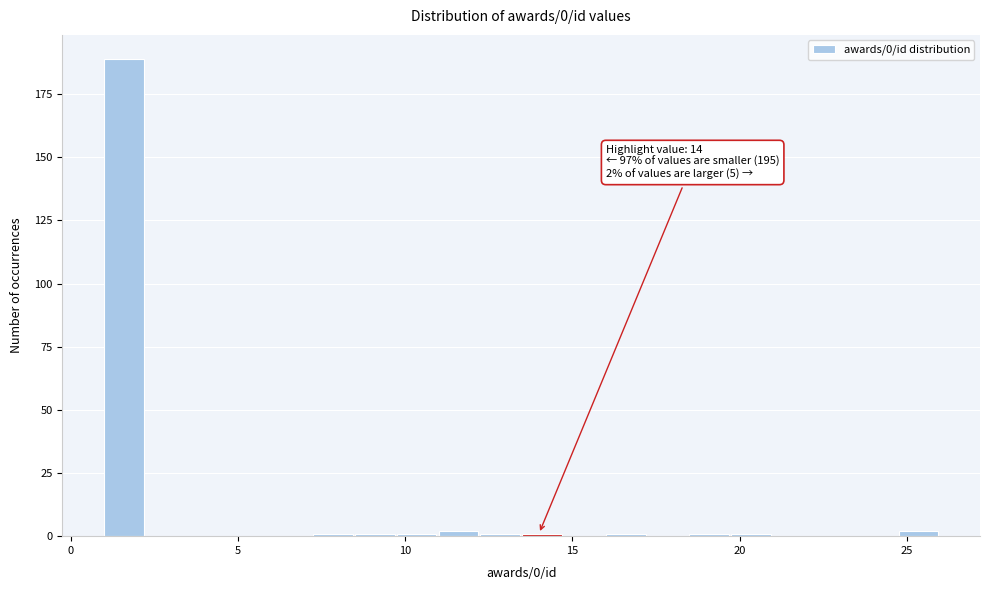

Read against the x-axis, roughly where is the centre of the tallest bar?

1.5